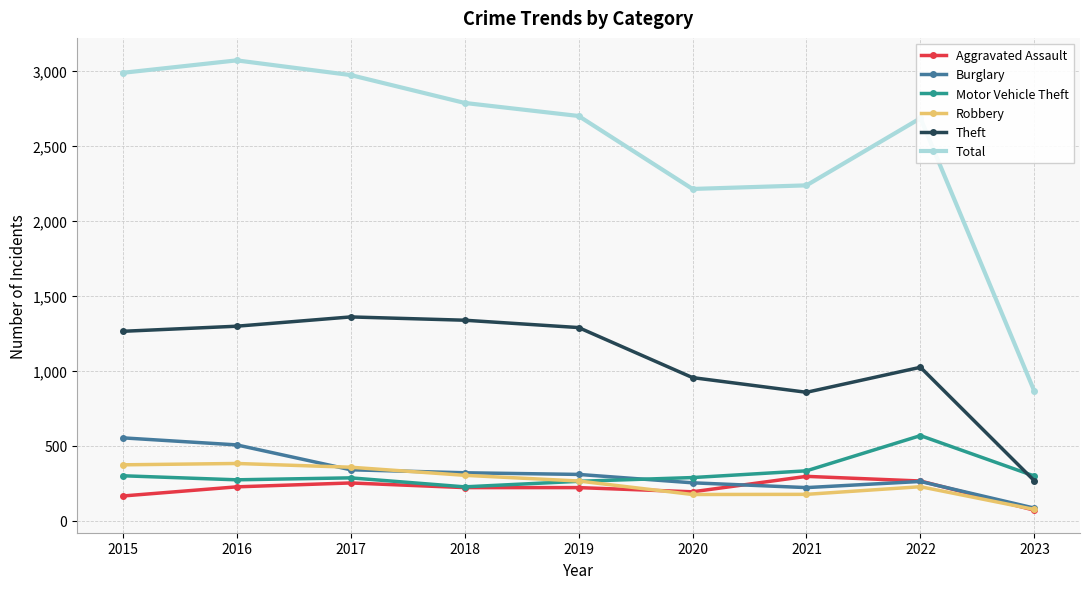

At how many categories does at least one series exceed 1787?

8